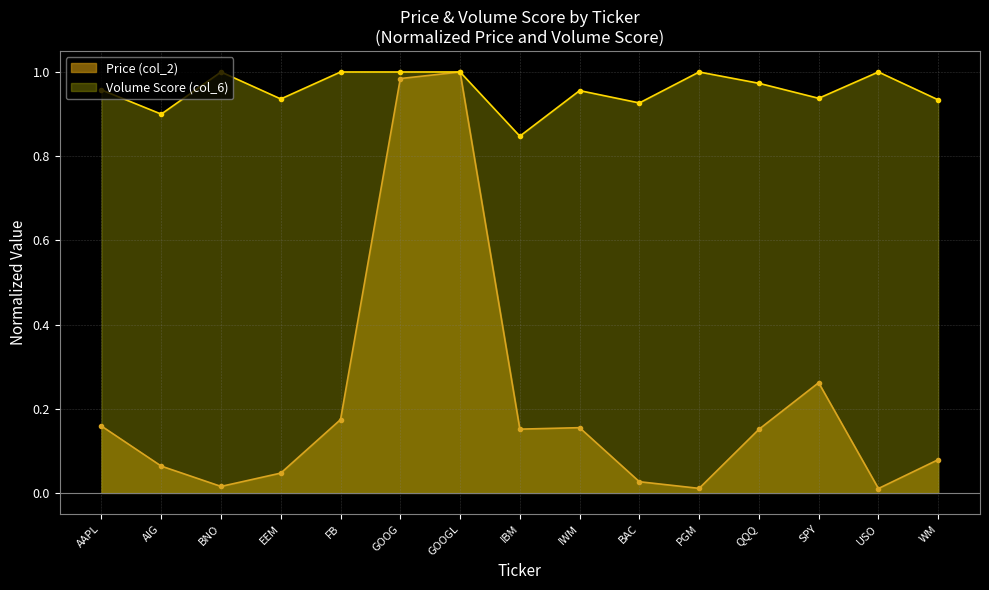

True or false: Volume Score (col_6) and Price (col_2) cross at least once.

False